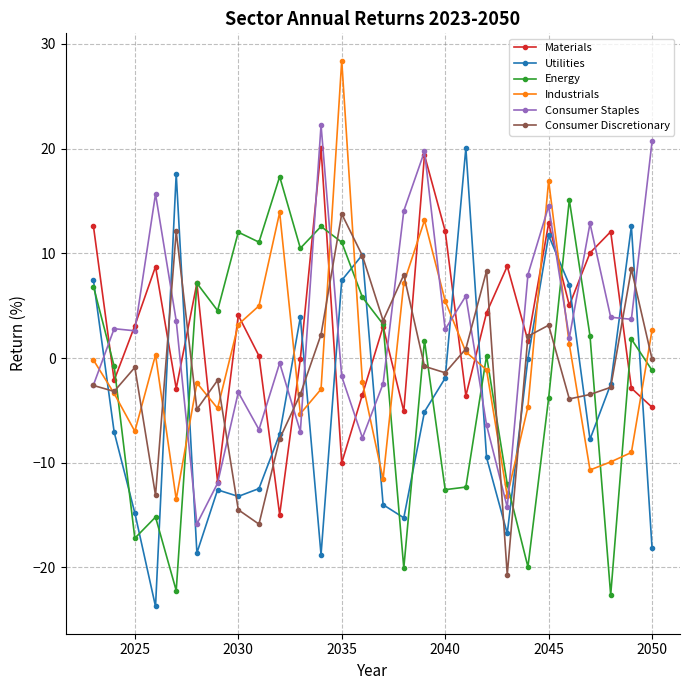

What is the lowest value of the Consumer Staples series?

-15.8